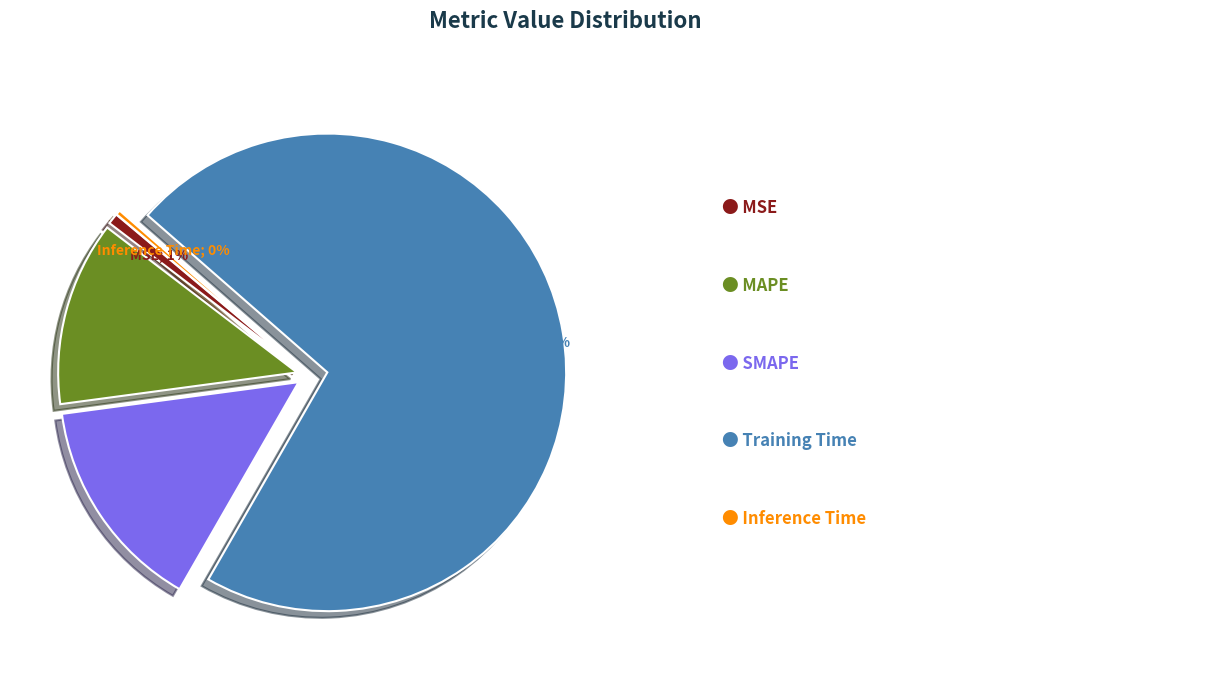

Does any single category account for the majority?

Yes